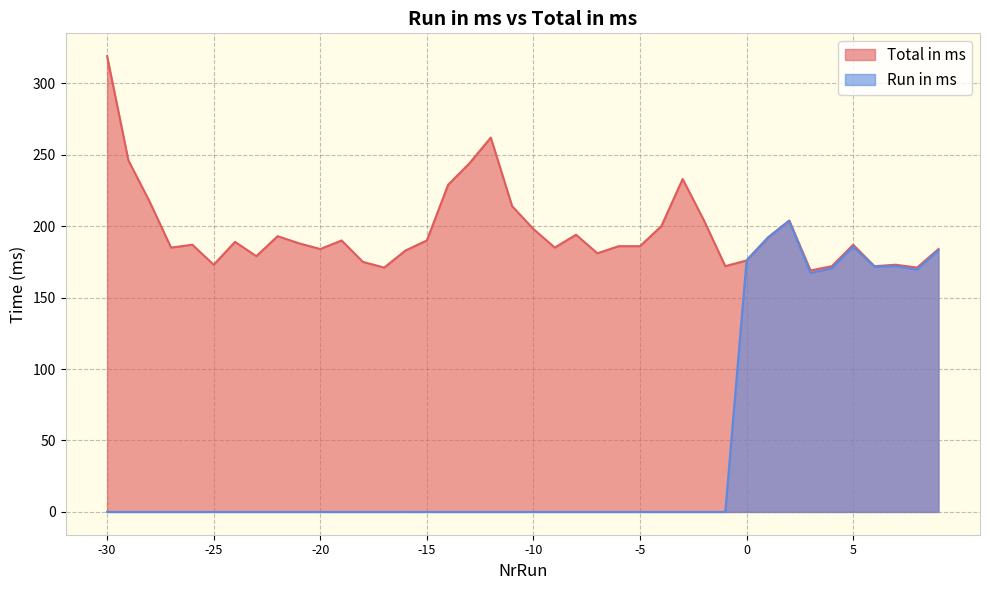

How many values in the Total in ms series are below 187?

19